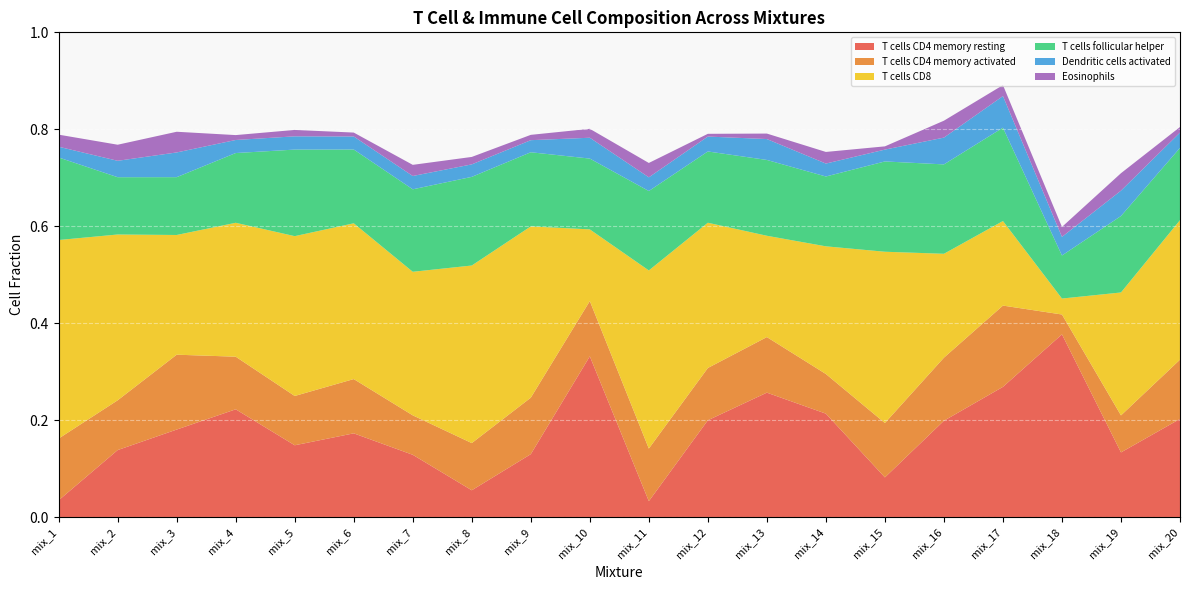

Reading left to right, transcribe all the data shown in this chart.

T cells CD4 memory resting: 0.0	0.1	0.2	0.2	0.1	0.2	0.1	0.1	0.1	0.3	0.0	0.2	0.3	0.2	0.1	0.2	0.3	0.4	0.1	0.2
T cells CD4 memory activated: 0.1	0.1	0.2	0.1	0.1	0.1	0.1	0.1	0.1	0.1	0.1	0.1	0.1	0.1	0.1	0.1	0.2	0.0	0.1	0.1
T cells CD8: 0.4	0.3	0.2	0.3	0.3	0.3	0.3	0.4	0.4	0.1	0.4	0.3	0.2	0.3	0.4	0.2	0.2	0.0	0.3	0.3
T cells follicular helper: 0.2	0.1	0.1	0.1	0.2	0.2	0.2	0.2	0.2	0.1	0.2	0.1	0.2	0.1	0.2	0.2	0.2	0.1	0.2	0.1
Dendritic cells activated: 0.0	0.0	0.1	0.0	0.0	0.0	0.0	0.0	0.0	0.0	0.0	0.0	0.0	0.0	0.0	0.1	0.1	0.0	0.1	0.0
Eosinophils: 0.0	0.0	0.0	0.0	0.0	0.0	0.0	0.0	0.0	0.0	0.0	0.0	0.0	0.0	0.0	0.0	0.0	0.0	0.0	0.0